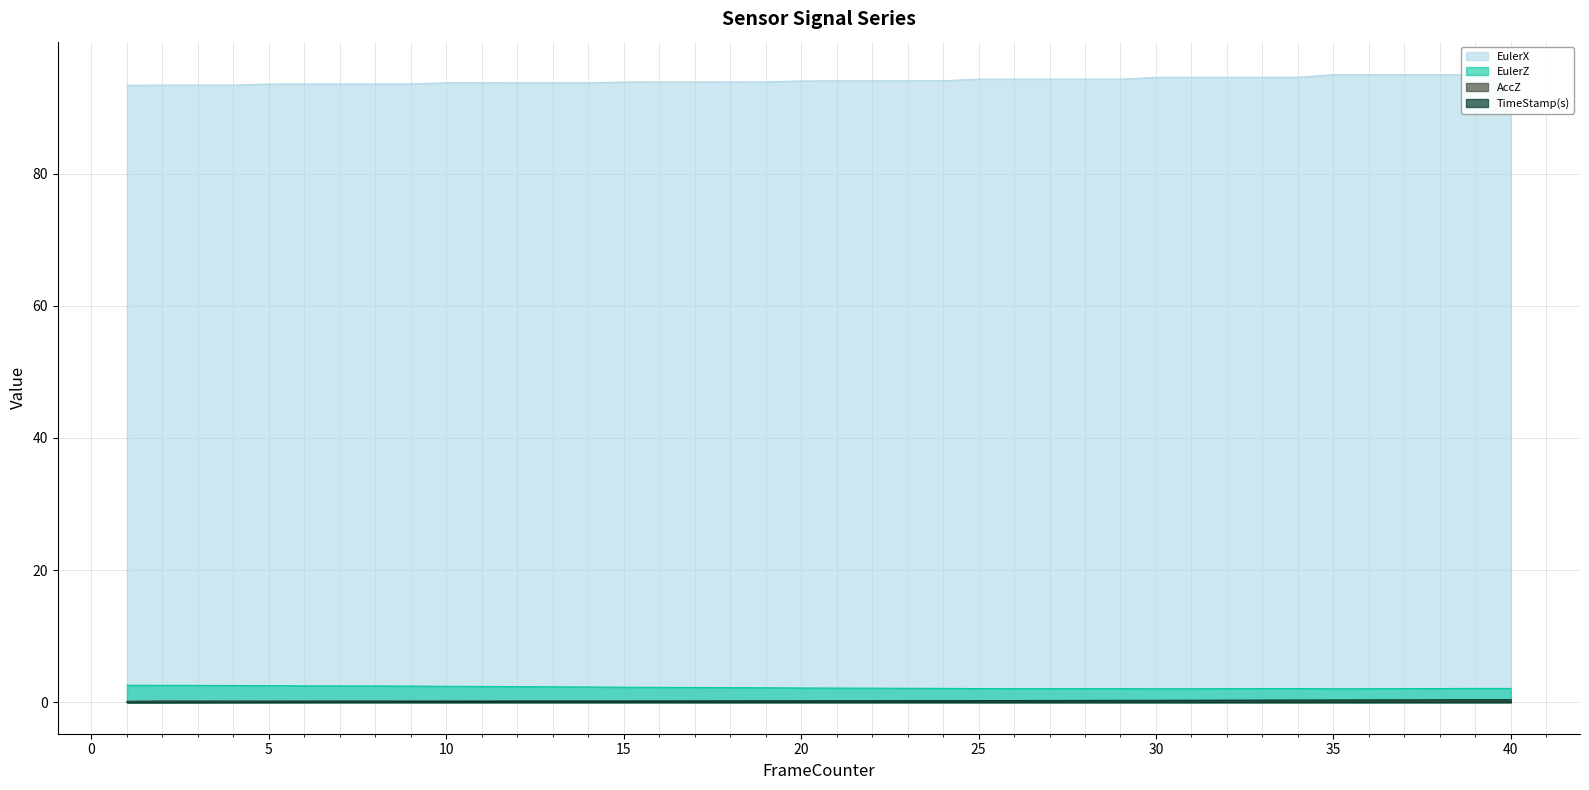

Is the value of EulerZ at 16 greater than the value of AccZ at 36?

Yes